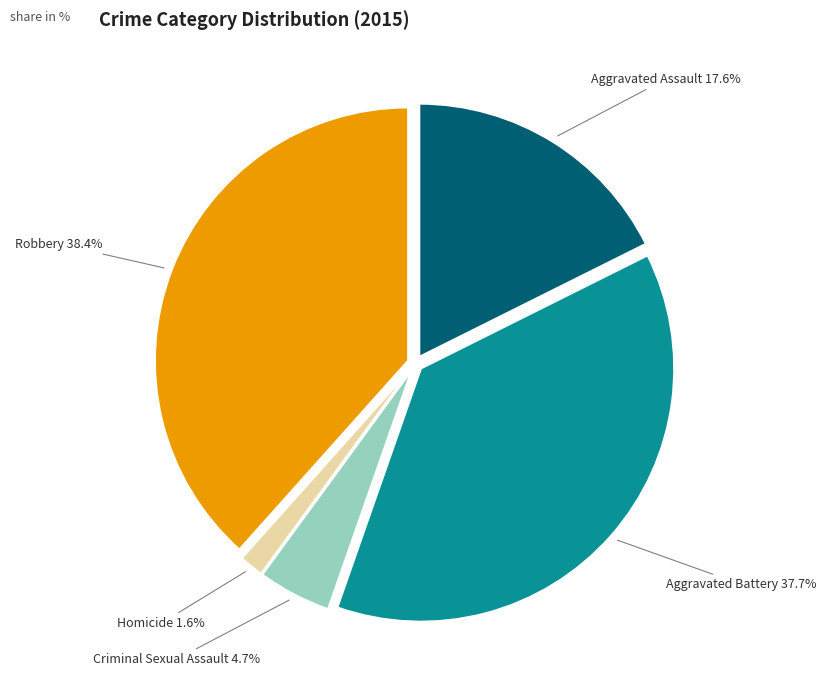

Count the number of slices in the pie.

5